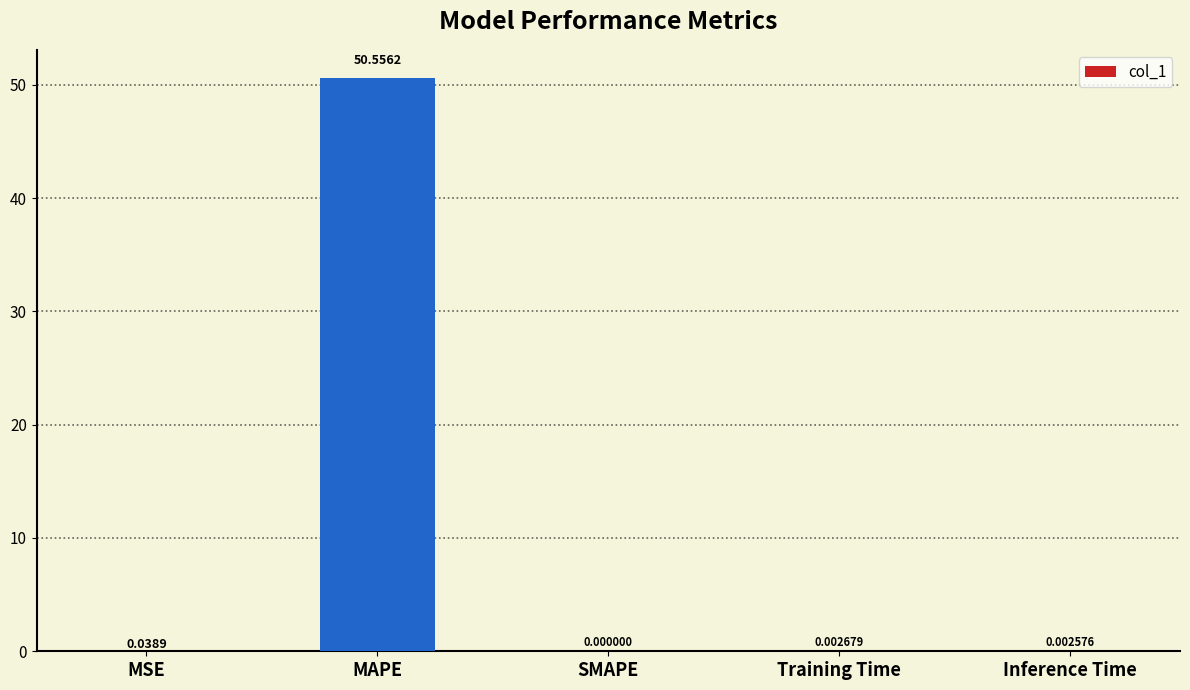

What is the sum of the values at MAPE and Training Time?

50.6